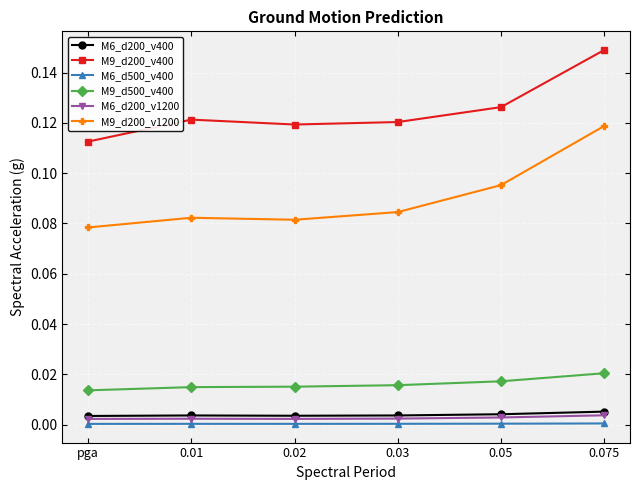

True or false: M9_d200_v1200 and M6_d200_v1200 intersect in this chart.

False